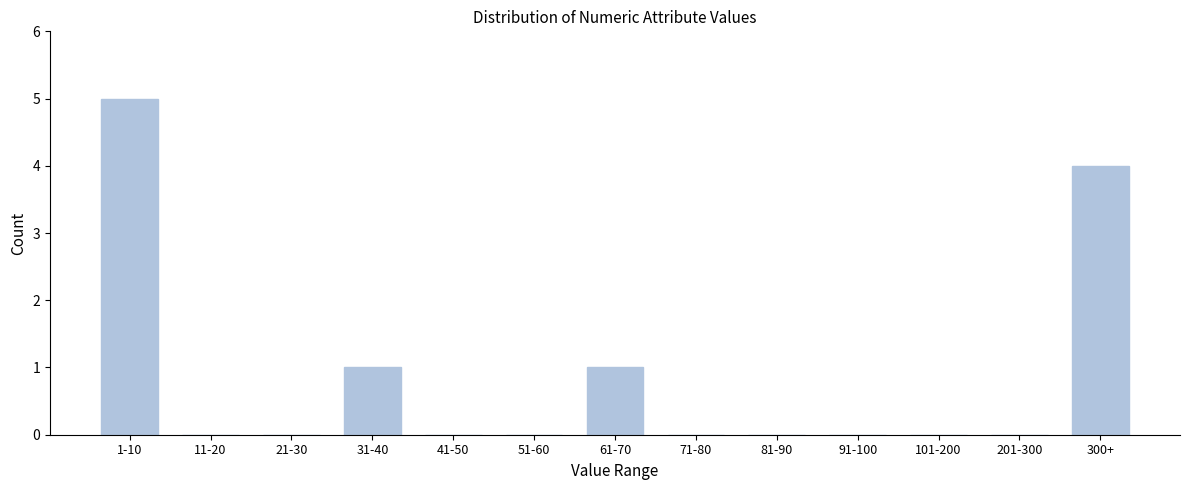

Reading right to left, transcribe all the data shown in this chart.

300+=4	201-300=0	101-200=0	91-100=0	81-90=0	71-80=0	61-70=1	51-60=0	41-50=0	31-40=1	21-30=0	11-20=0	1-10=5